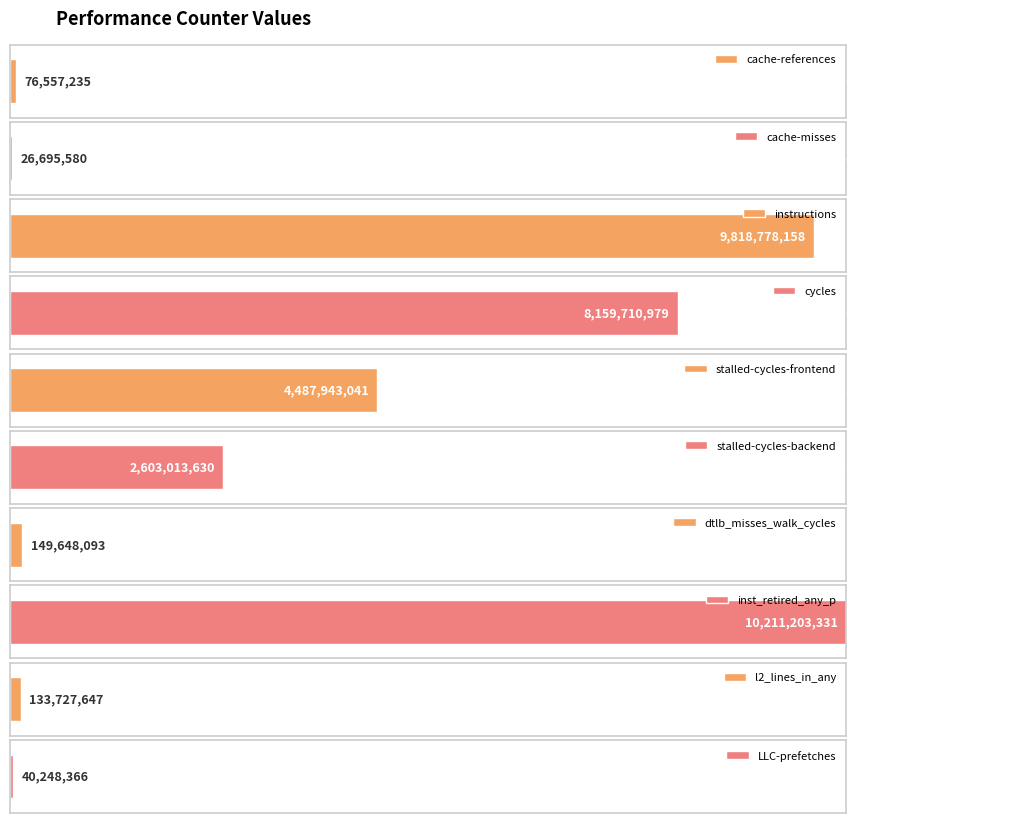

What position from the left is stalled-cycles-backend?

6